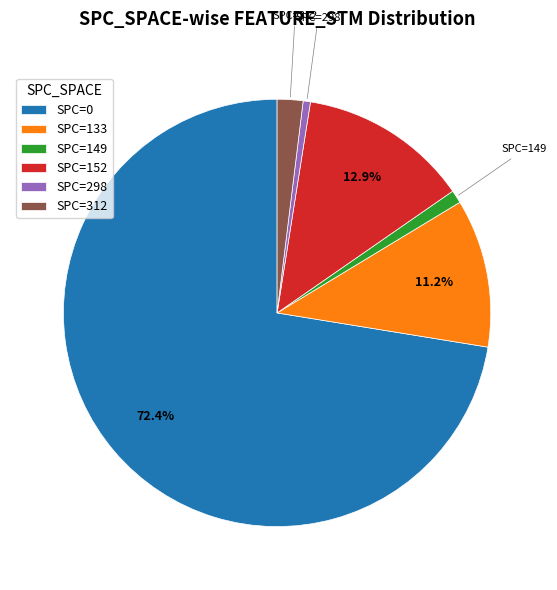

What is the largest slice in the pie chart?

SPC=0